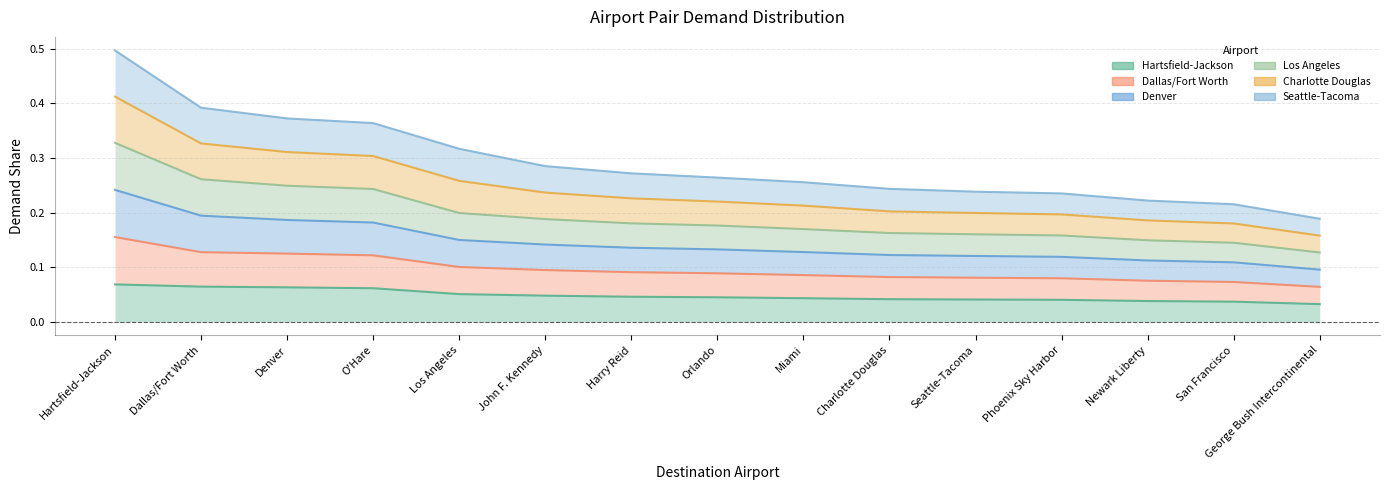

At which label is Hartsfield-Jackson closest to 0?

George Bush Intercontinental